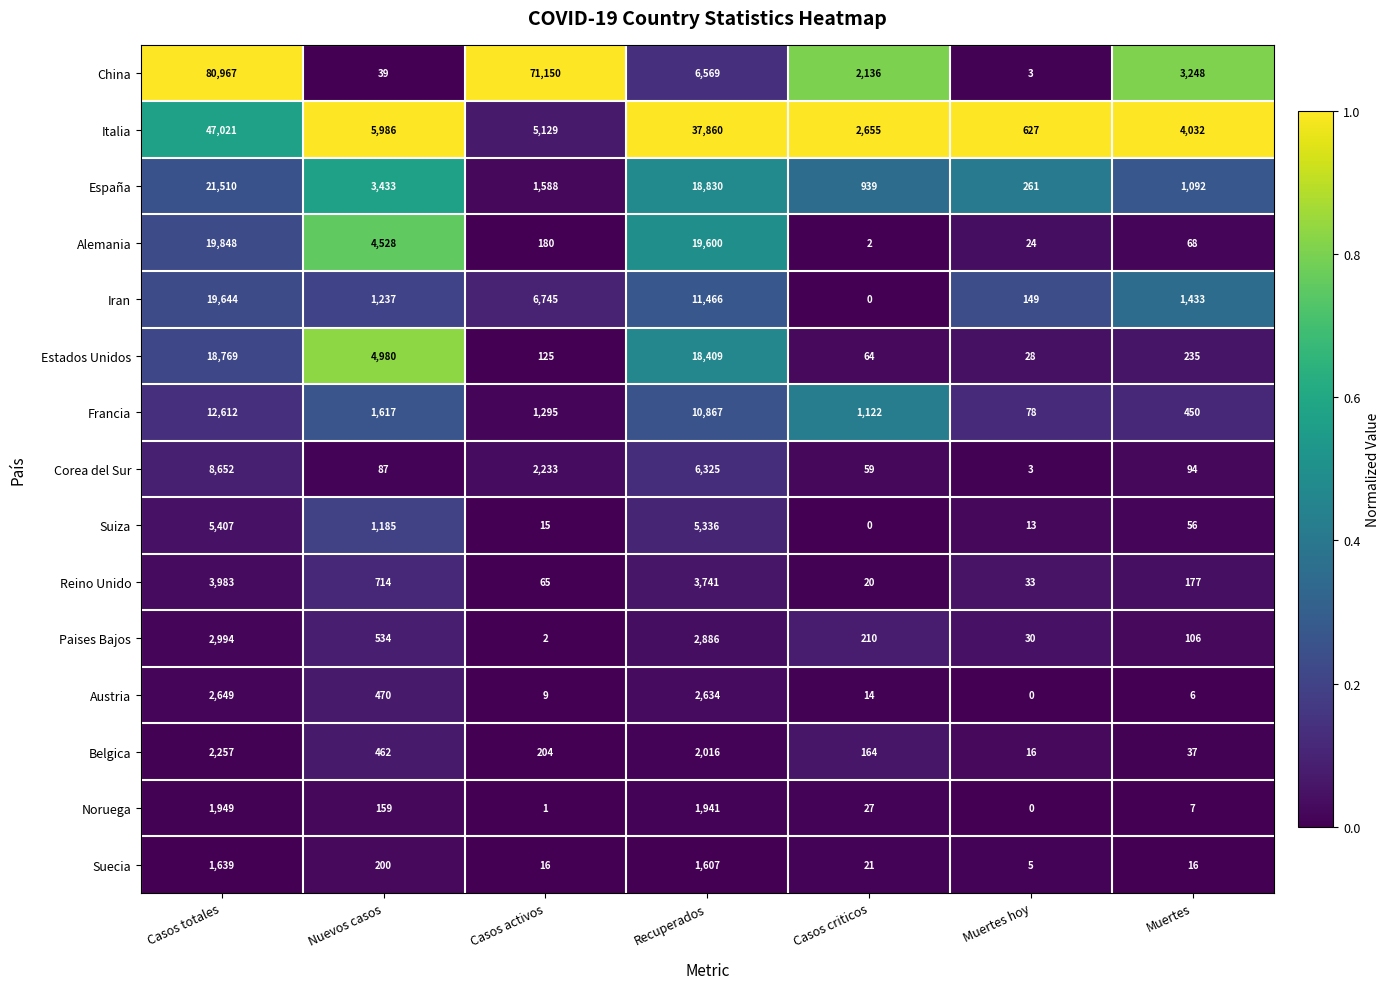

The value of Paises Bajos at Casos activos is 2. True or false?

True